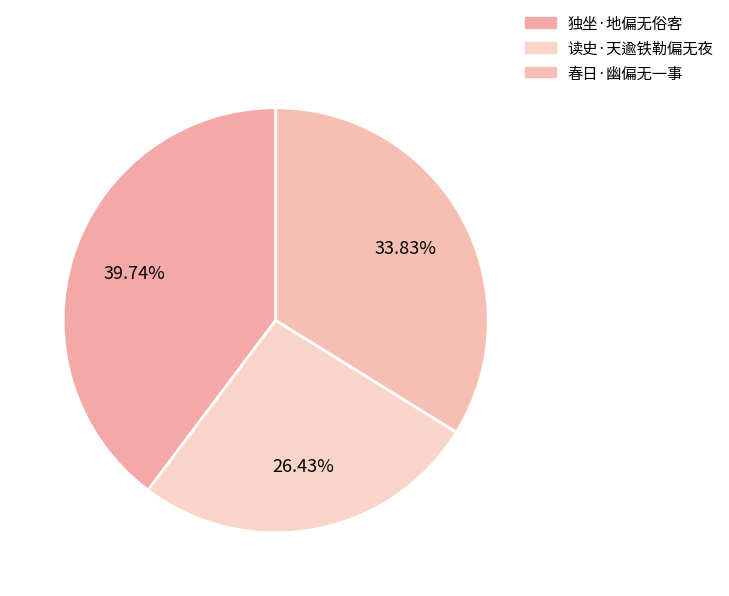

Is it true that 读史·天逾铁勒偏无夜 is 26% of the pie?

True